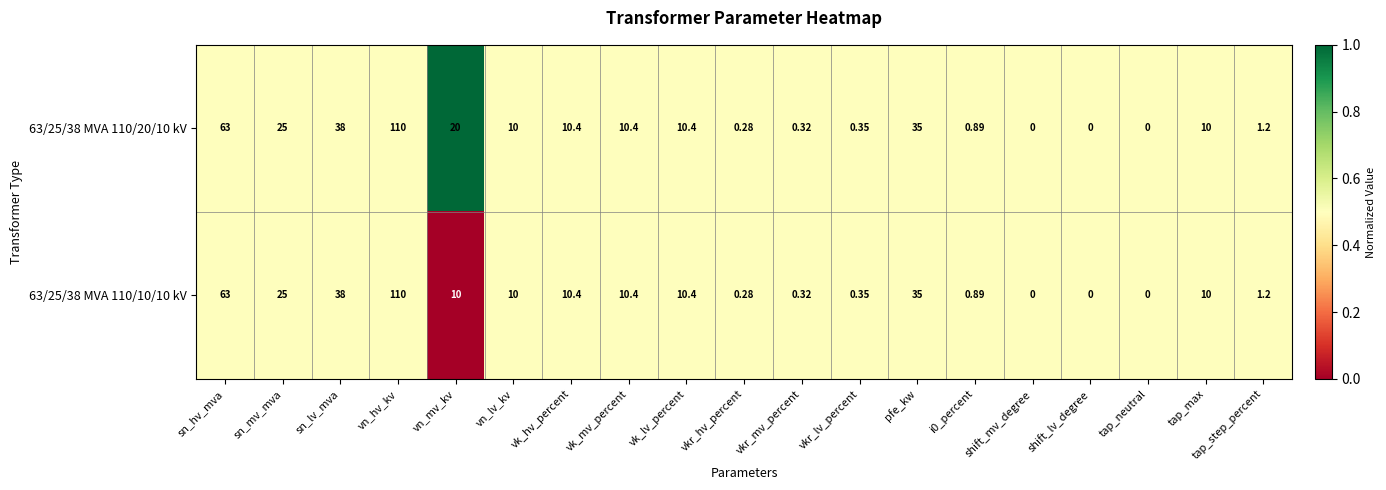

Which series has the largest total across all categories?

63/25/38 MVA 110/20/10 kV